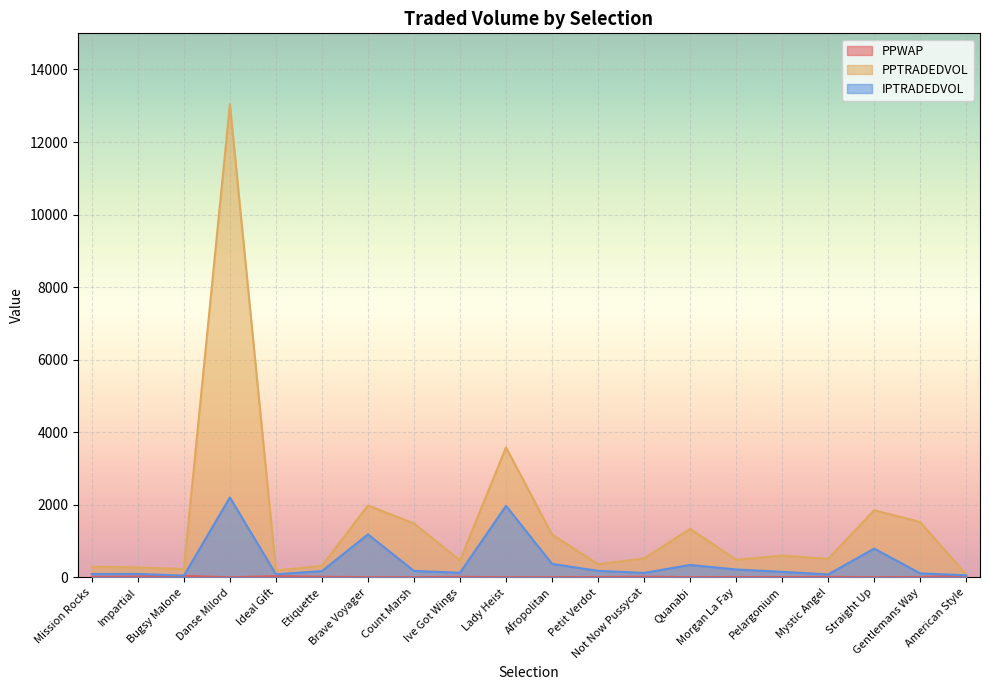

True or false: PPWAP and IPTRADEDVOL cross at least once.

False